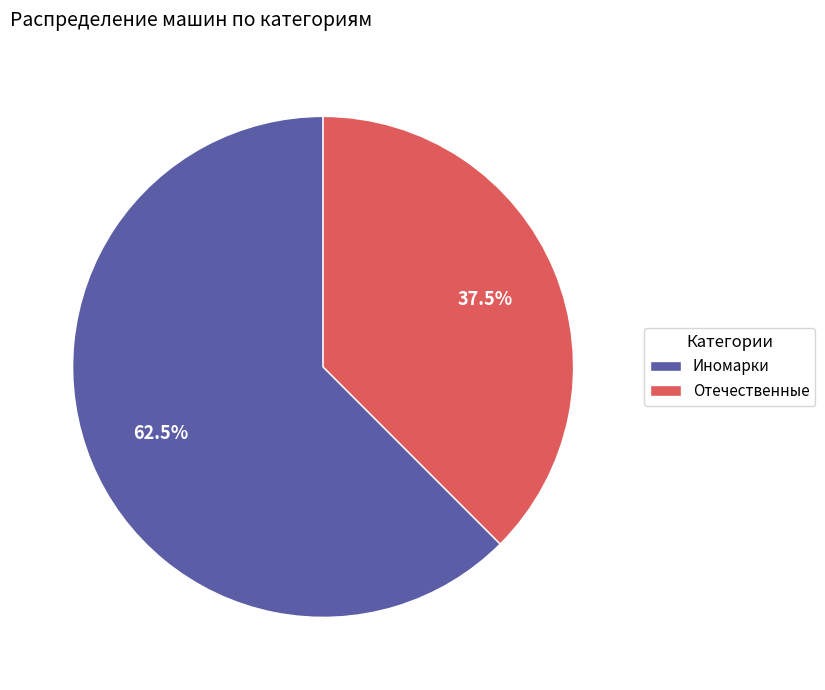

Between Отечественные and Иномарки, which is larger?

Иномарки